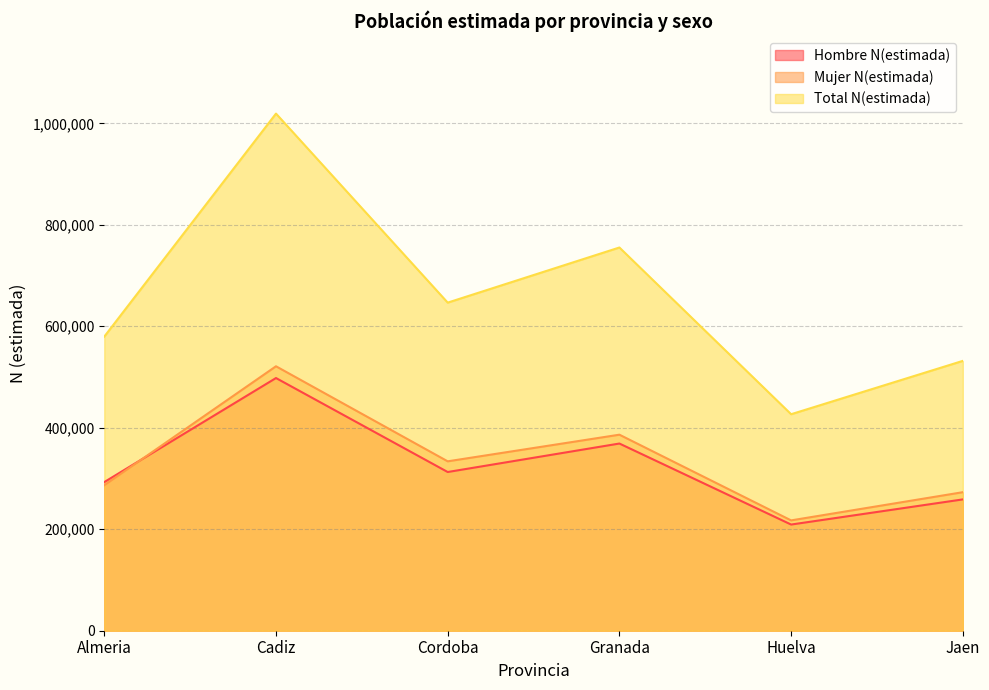

What is the difference between the second highest and second lowest values in the Hombre N(estimada) series?

110125